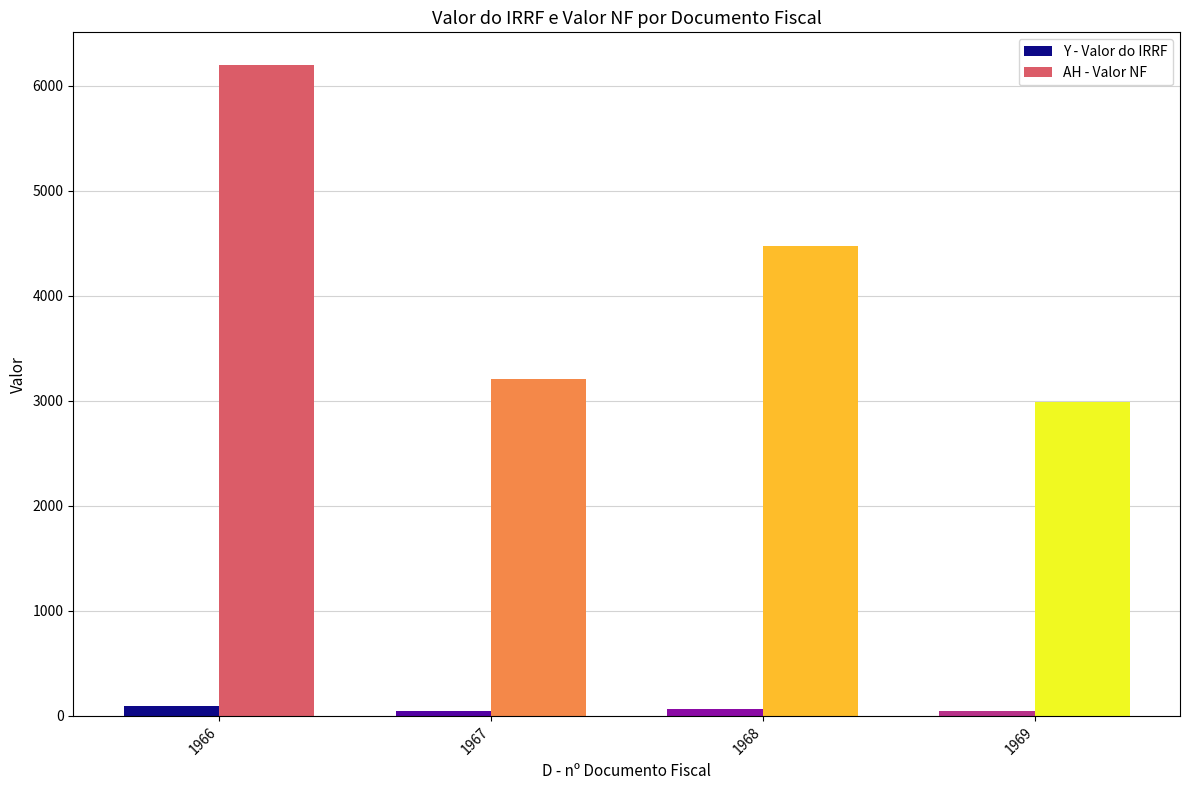

Reading left to right, transcribe all the data shown in this chart.

Y - Valor do IRRF: 93.0	48.1	67.1	44.9
AH - Valor NF: 6200.0	3208.7	4476.0	2990.5